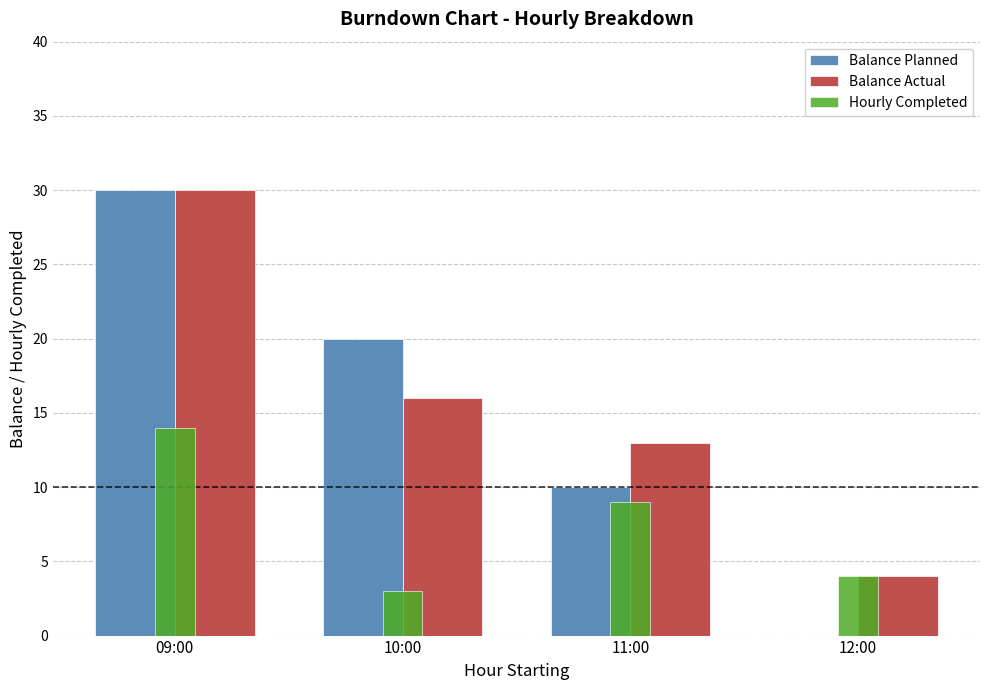

How many groups of bars are there?

4